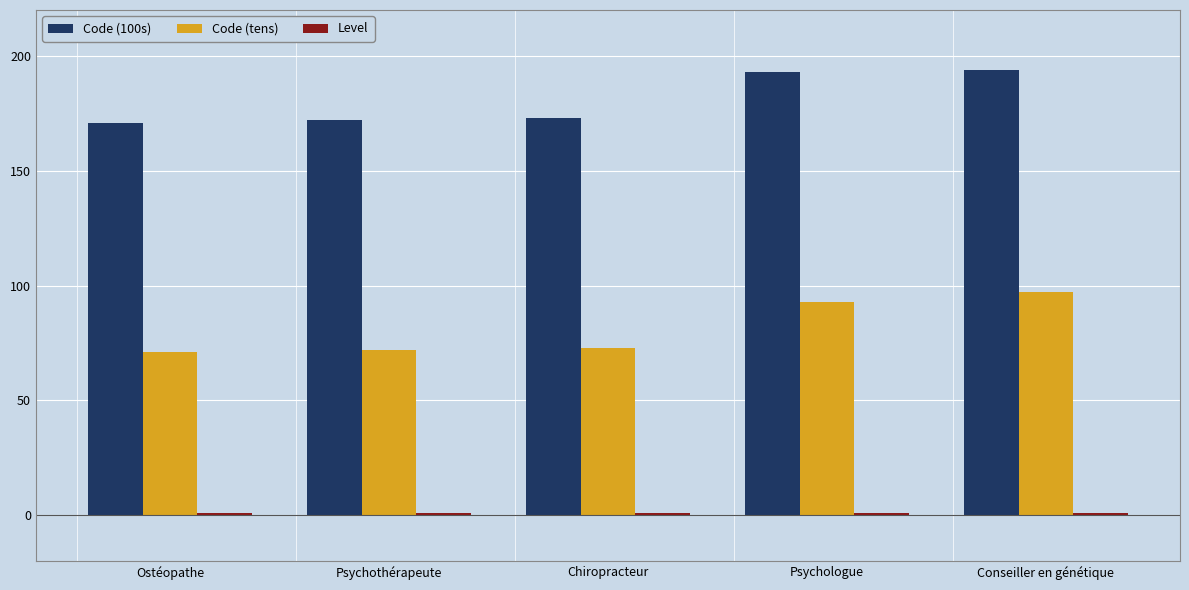

Which series has the largest total across all categories?

Code (100s)